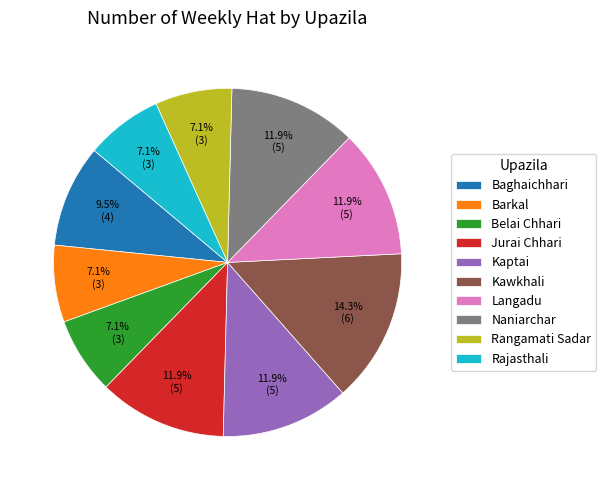

Which category has the biggest portion of the pie?

Kawkhali